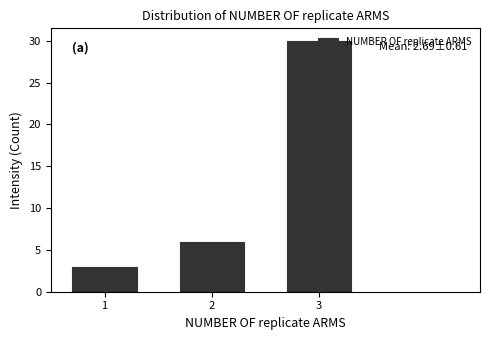

Which range on the x-axis has the tallest bar?

2.5 to 3.5